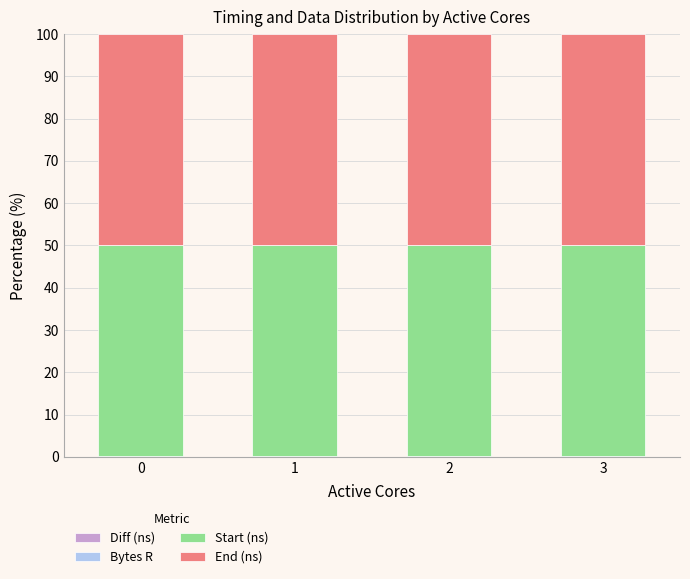

Which has a higher value, 0 or 1?

1